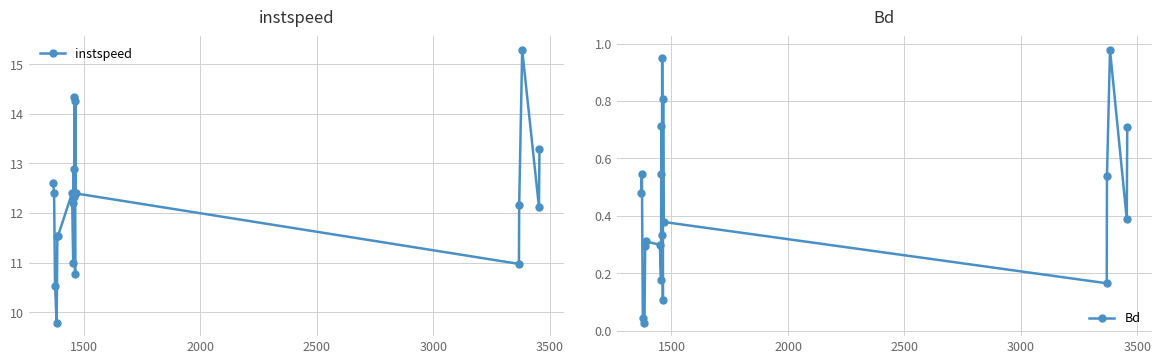

True or false: Bd has more than 1 points higher than both neighbors.

True